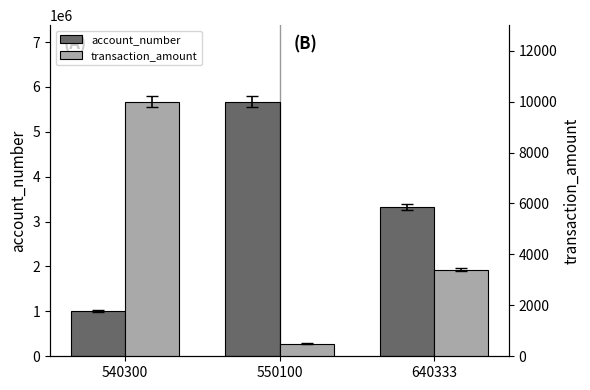

Are the bars grouped side by side (vs. stacked)?

Yes